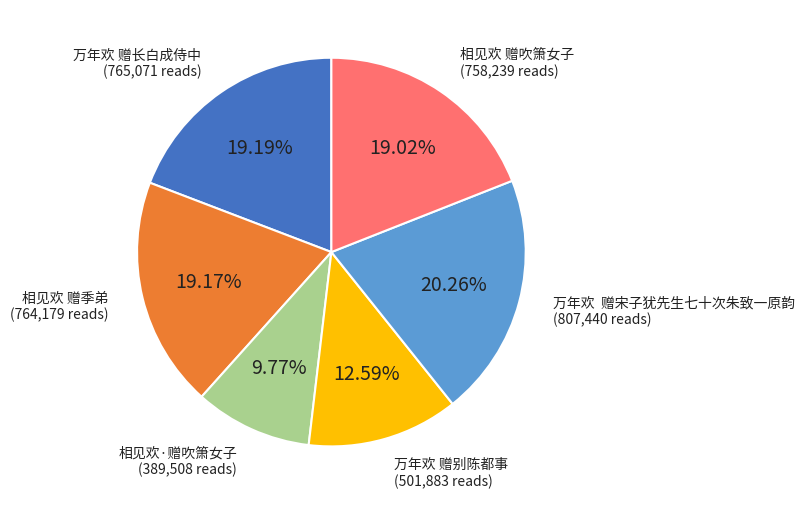

Is there a majority slice in this chart?

No